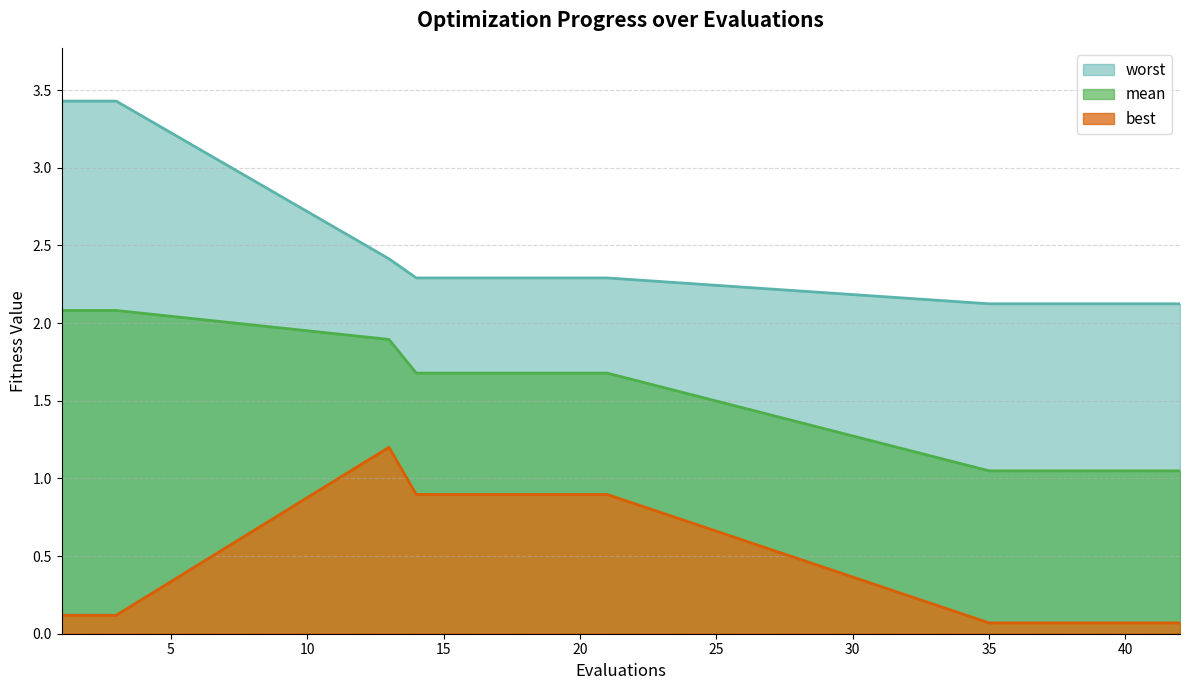

What is the average value of the worst series?

2.4